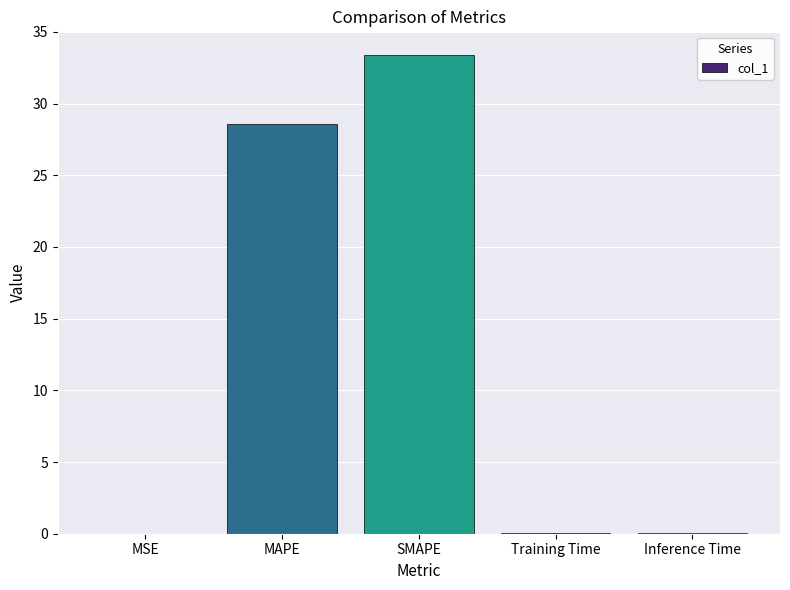

Approximately how many times larger is the value at MAPE compared to SMAPE?

0.9